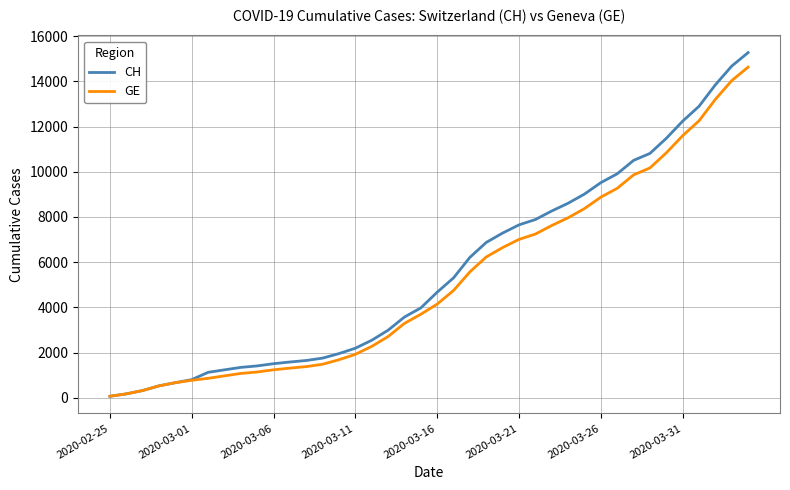

What is the greatest value displayed?

15267